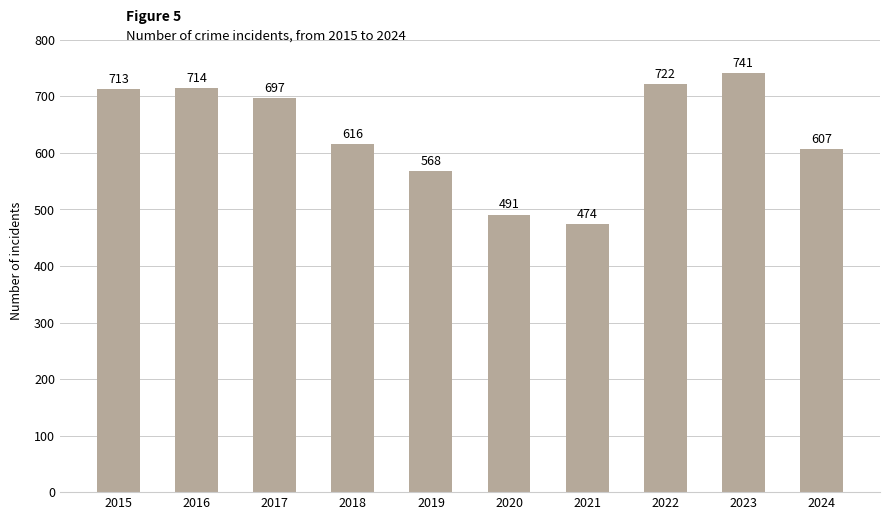

What is the greatest value displayed?

741